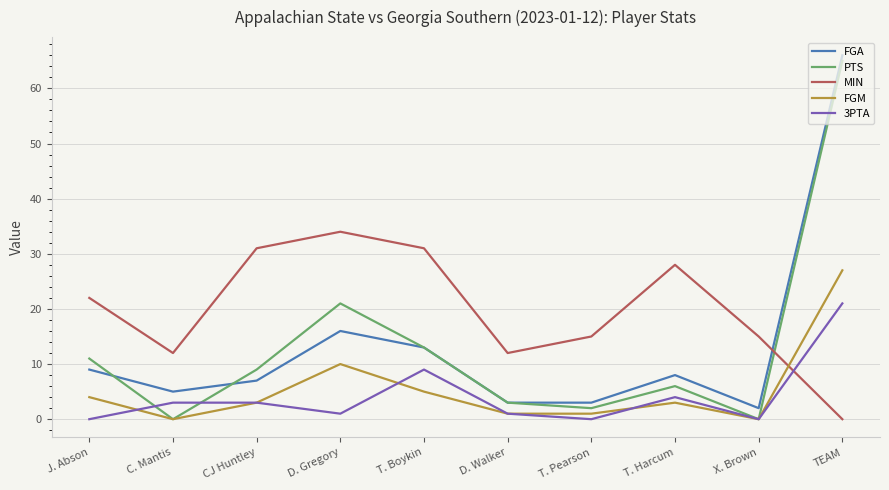

Is the value of MIN at C. Mantis greater than the value of FGM at J. Abson?

Yes